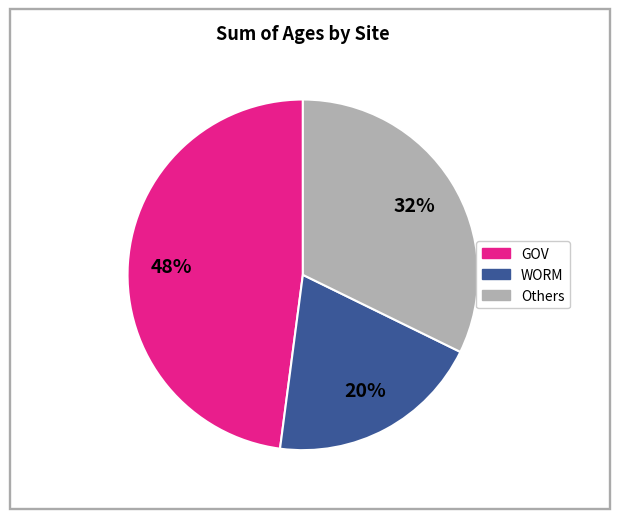

To the nearest percent, what portion does WORM represent?

20%